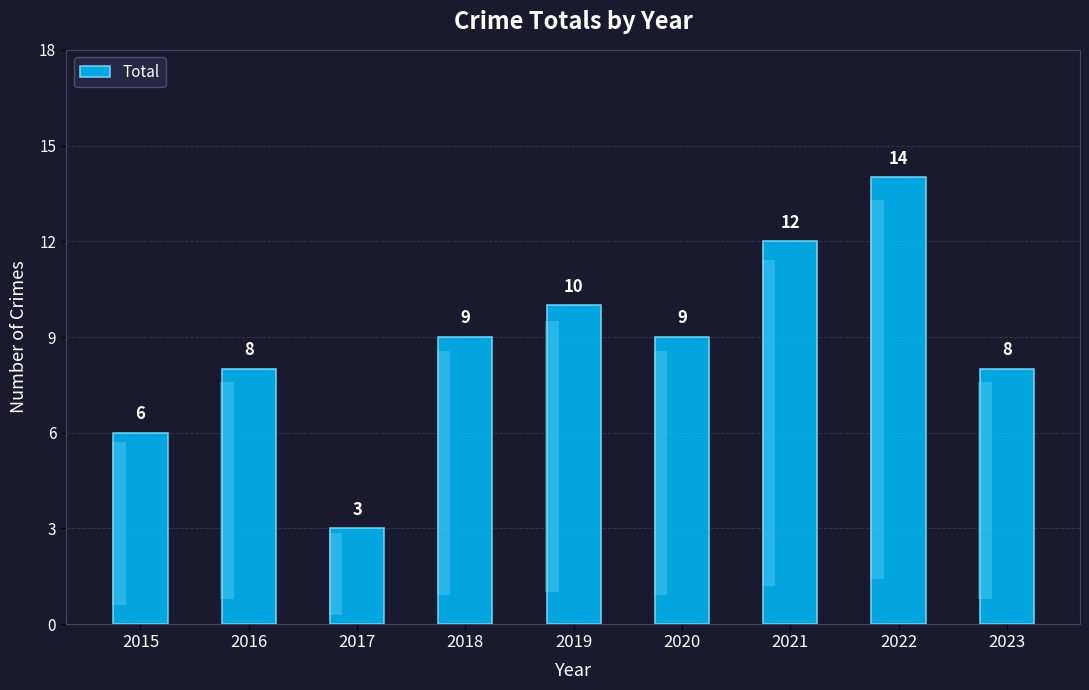

What is the sum of the values at 2021 and 2020?

21